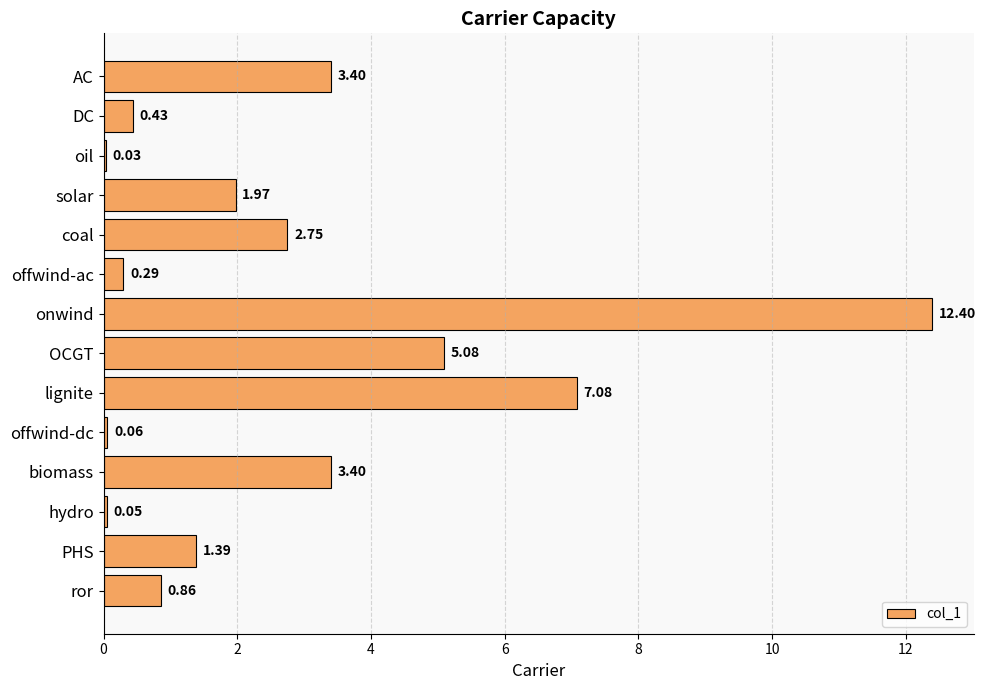

What is the sum of all values?

39.2